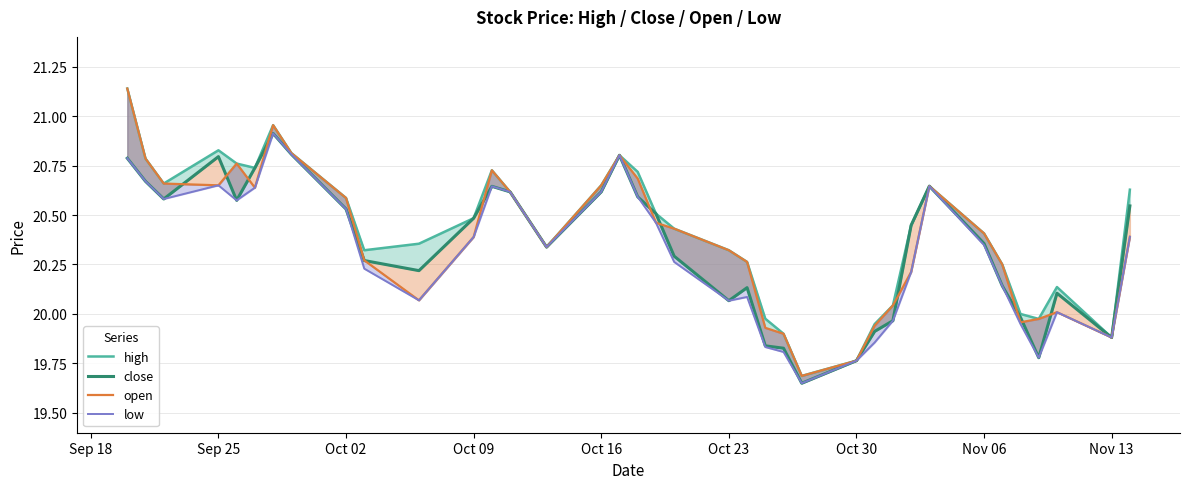

Rank the series by their average value, from lowest to highest.

low, close, open, high